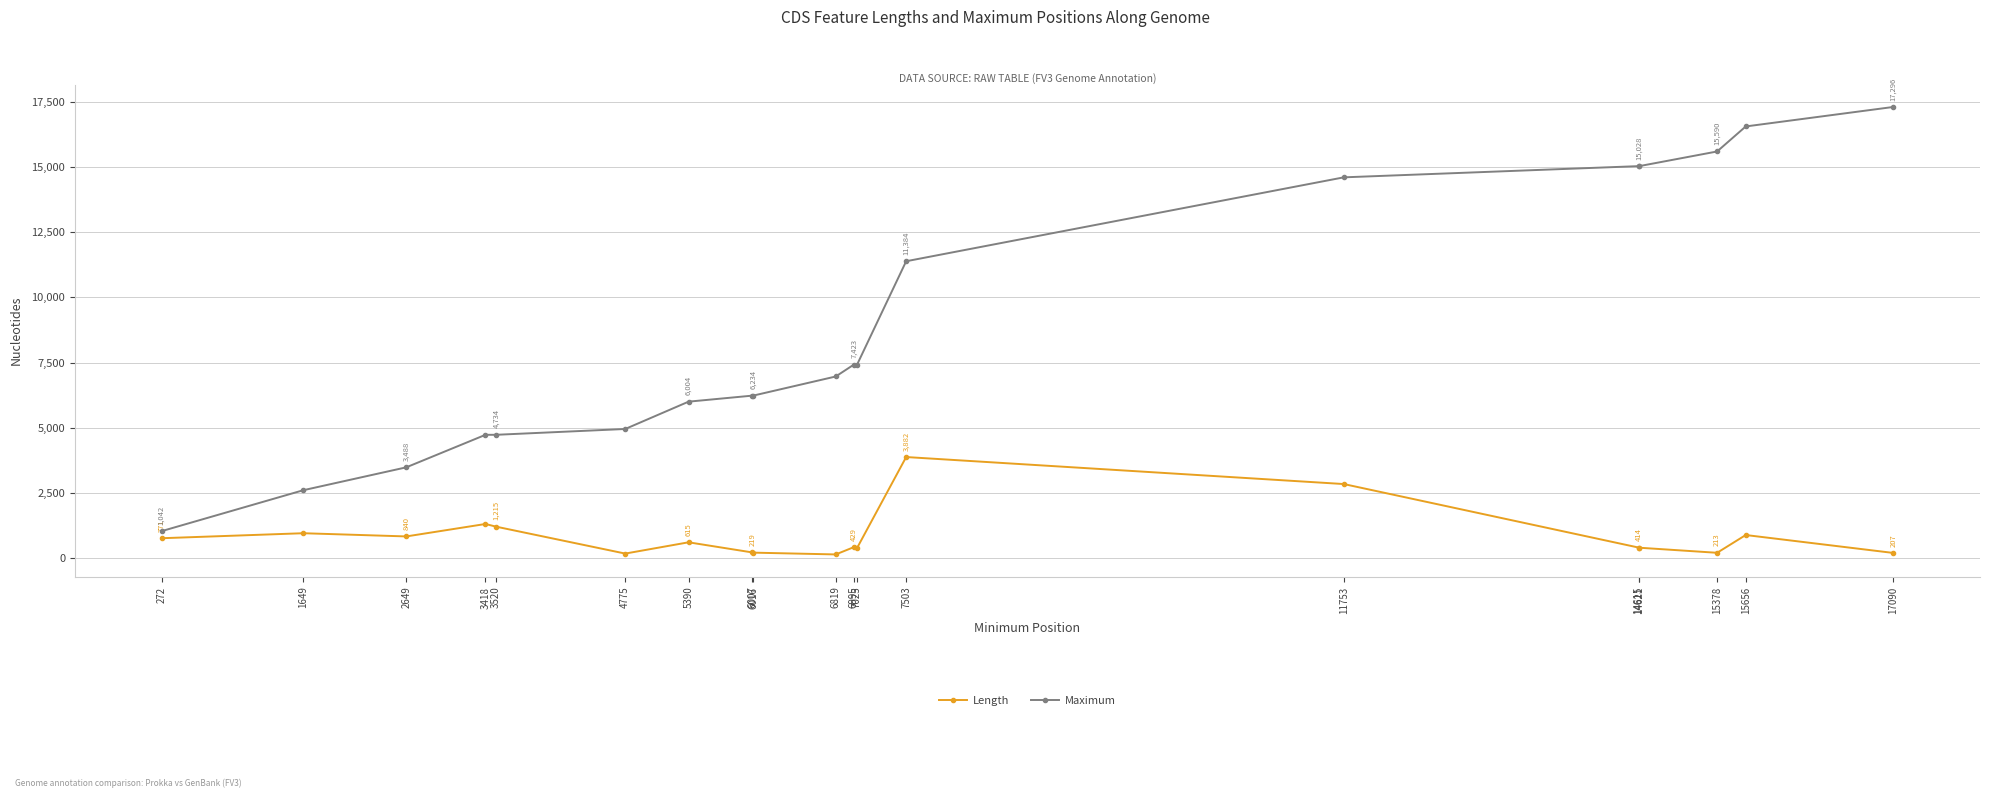

What is the minimum value shown in the chart?

150